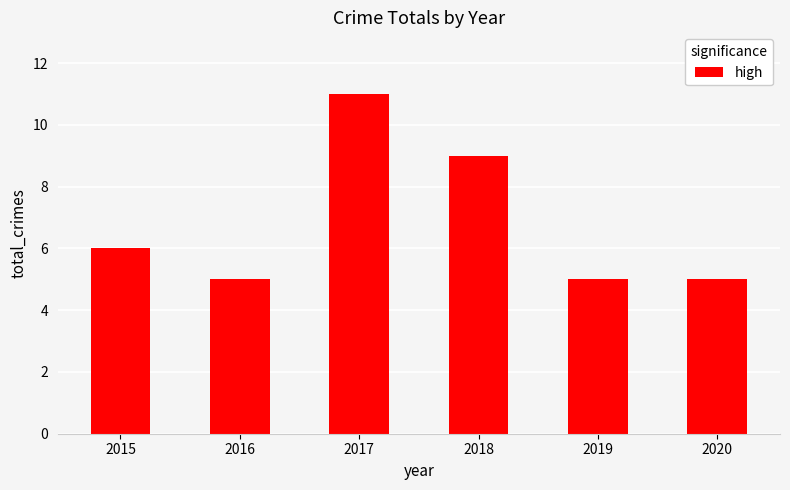

Reading right to left, extract all data points from this chart.

2020=5	2019=5	2018=9	2017=11	2016=5	2015=6